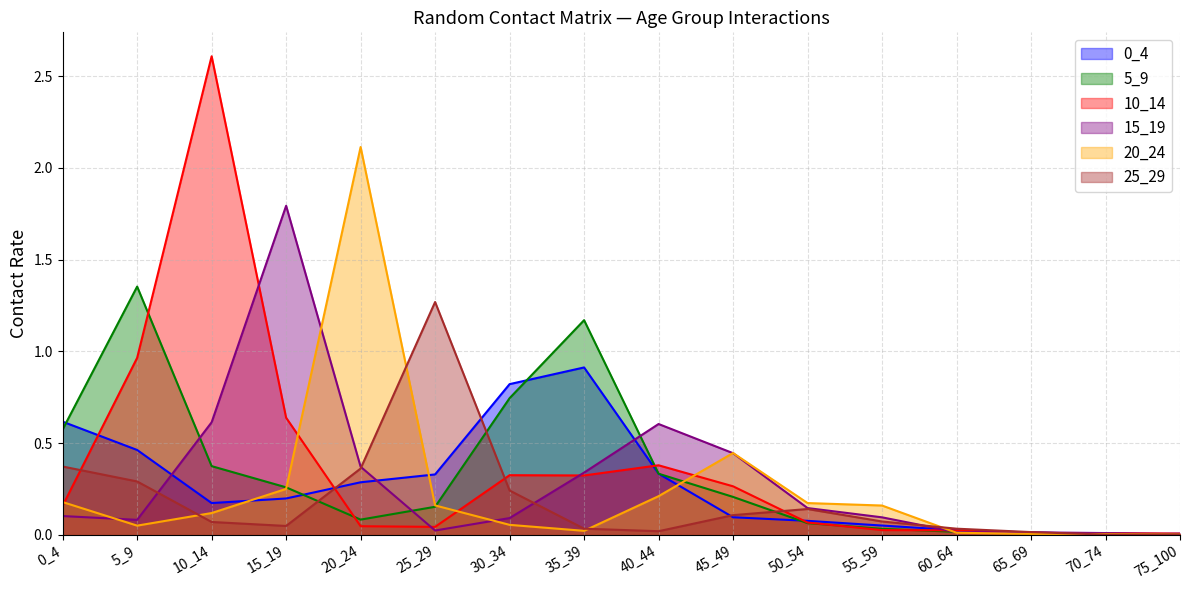

Between 65_69 and 75_100, which series saw the biggest shift?

25_29